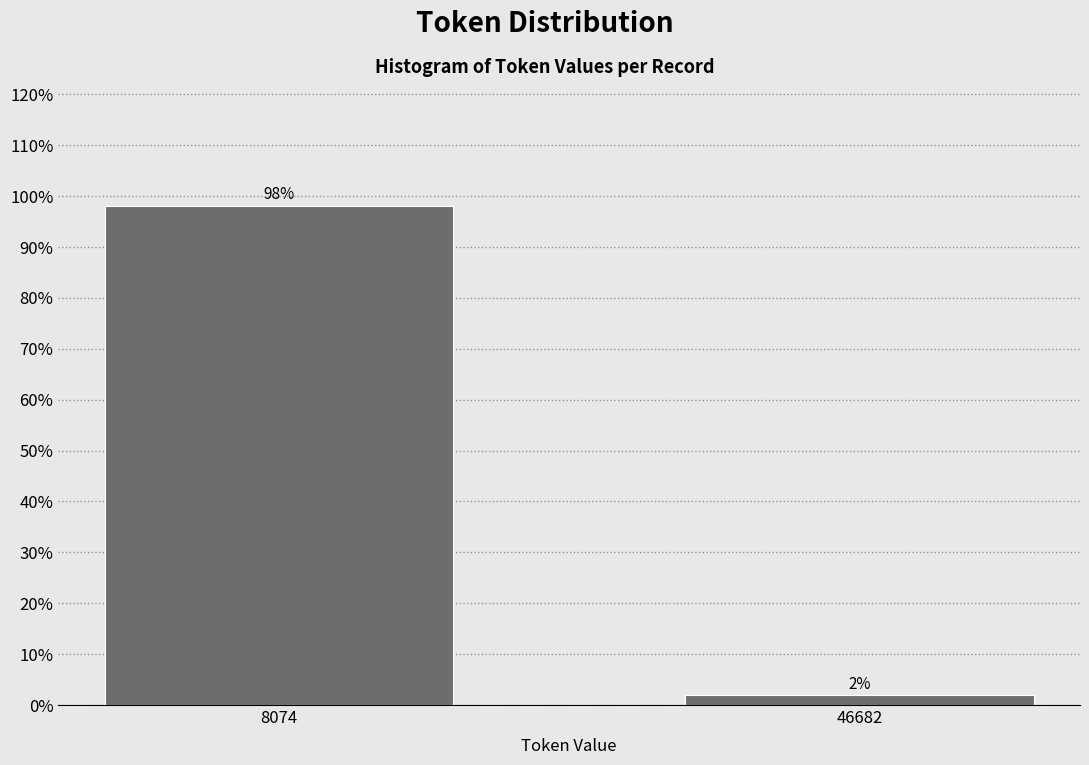

Where does the data first go above 98?

8074